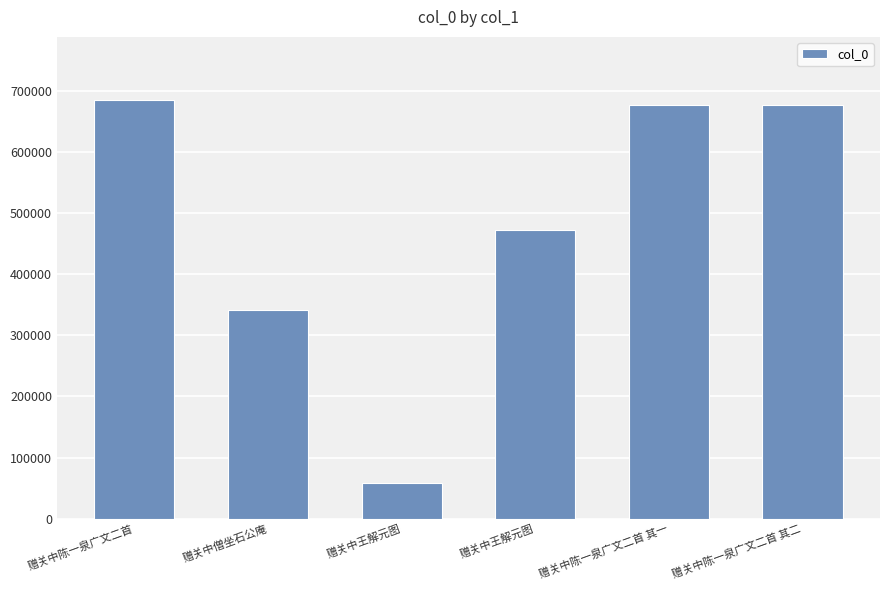

Does the chart contain any negative values?

No